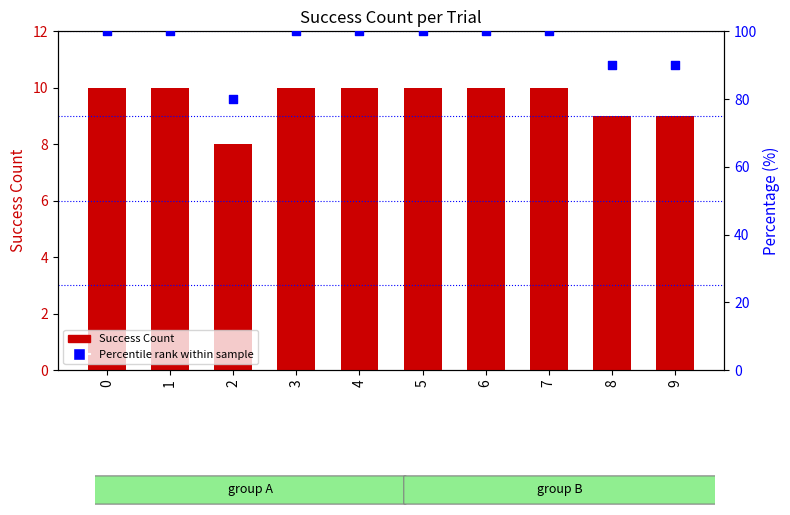

At how many categories does at least one series exceed 94?

7